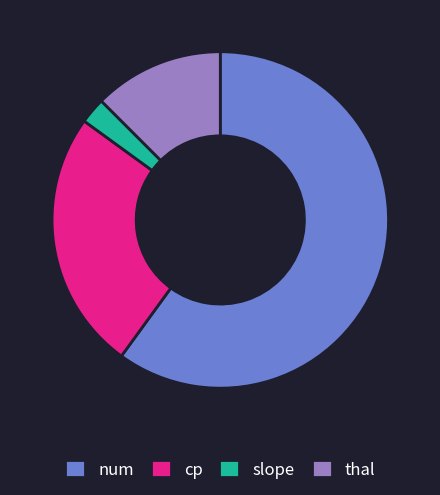

Do cp and thal together represent more than half of the pie?

No